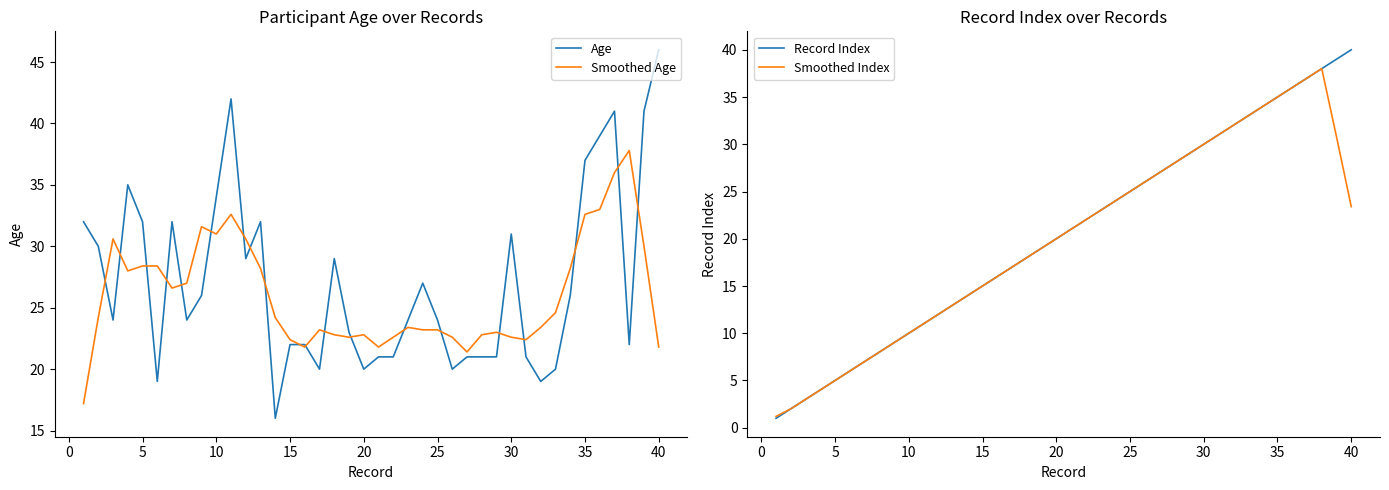

True or false: Age has a value of 43.4 at 5.

False